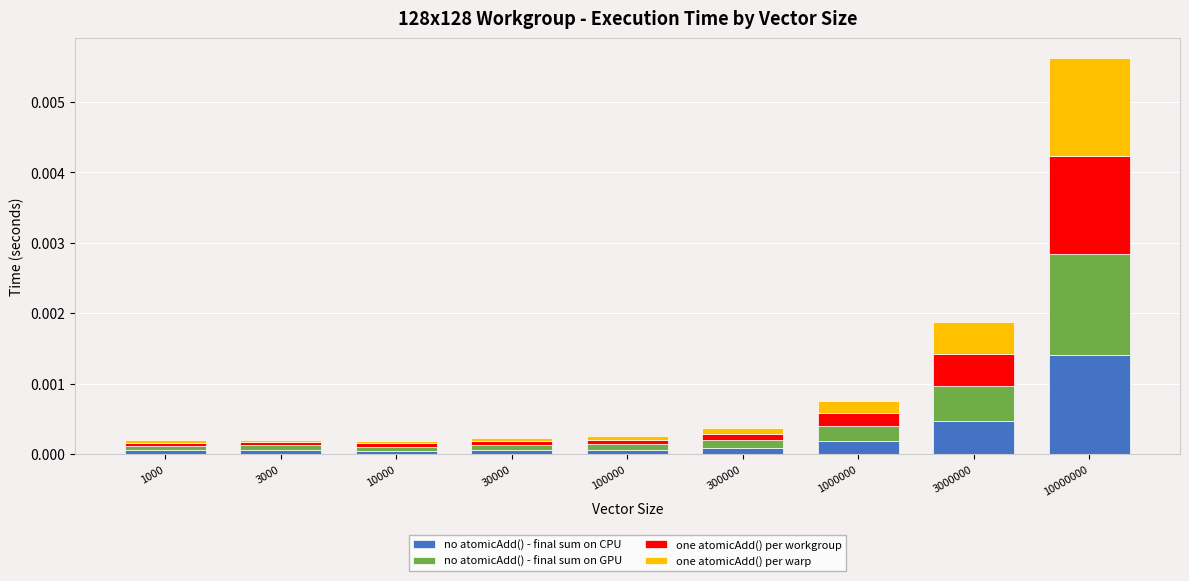

Which category has the highest value in the no atomicAdd() - final sum on CPU series?

10000000